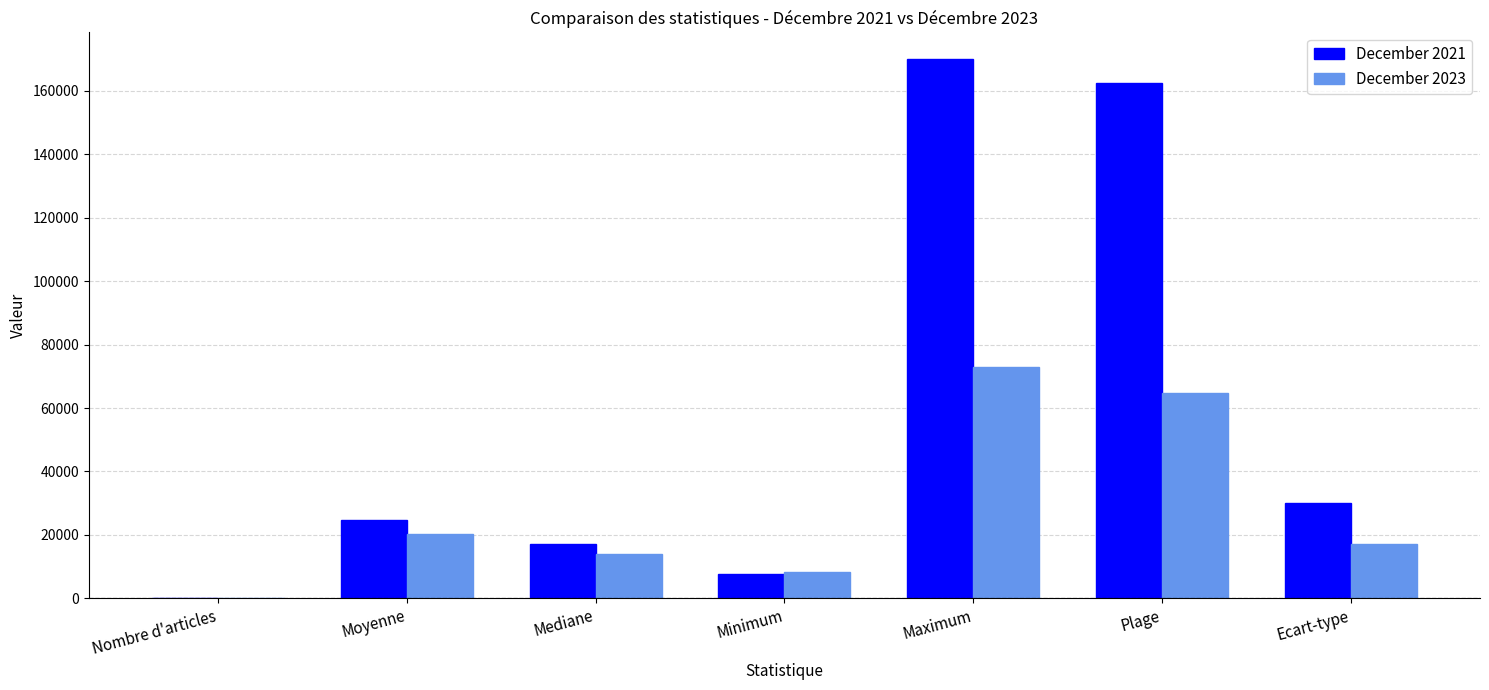

True or false: December 2021 has a value of 48539.1 at Ecart-type.

False